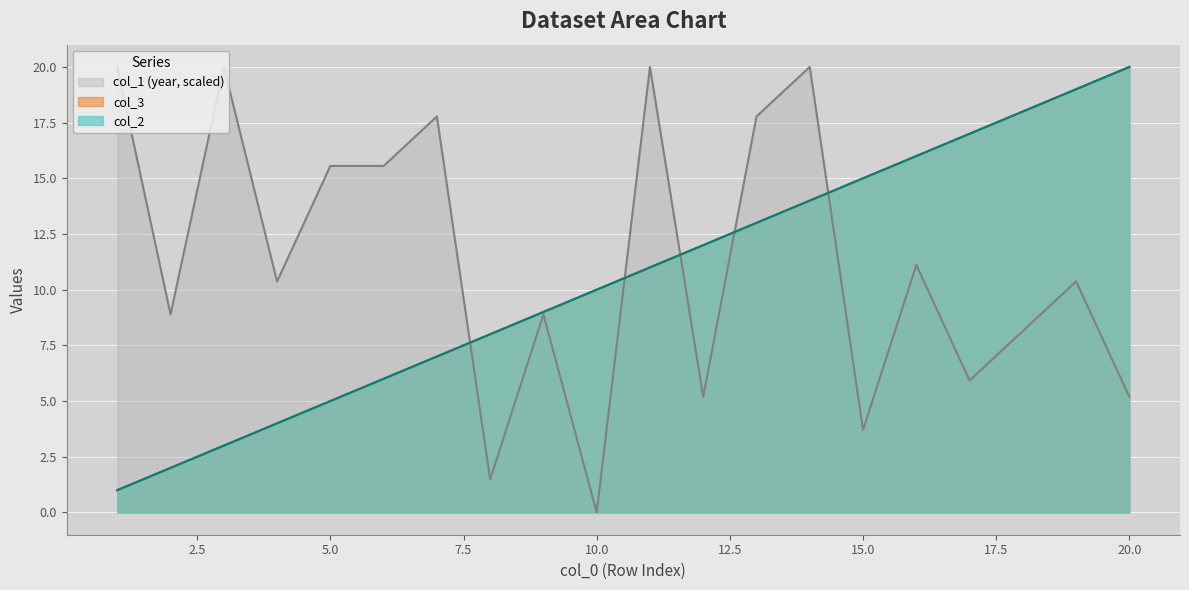

How many times do col_1 and col_3 cross each other?

5